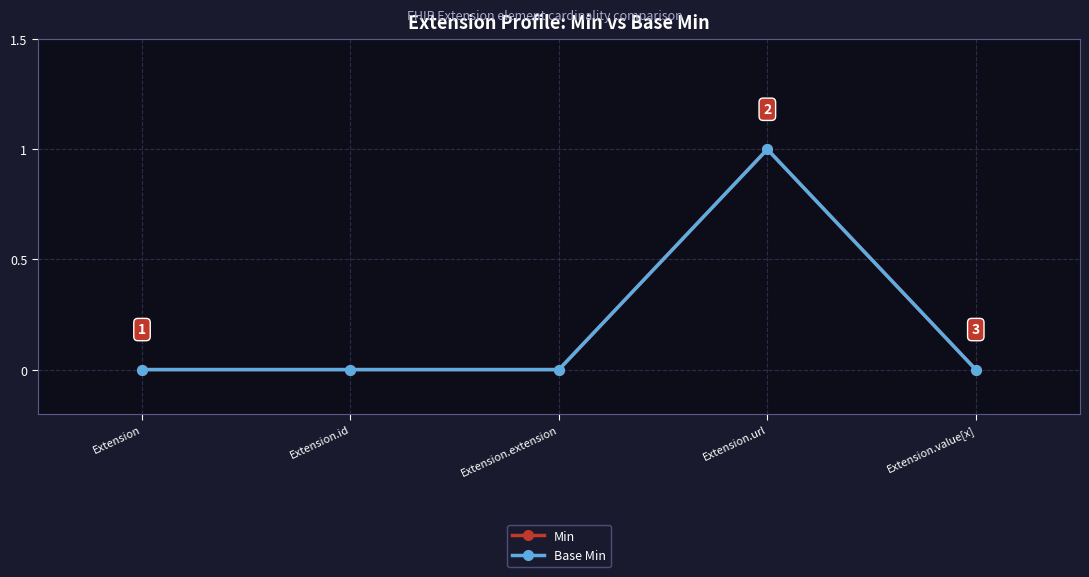

Is this an area chart (filled region under the line)?

No